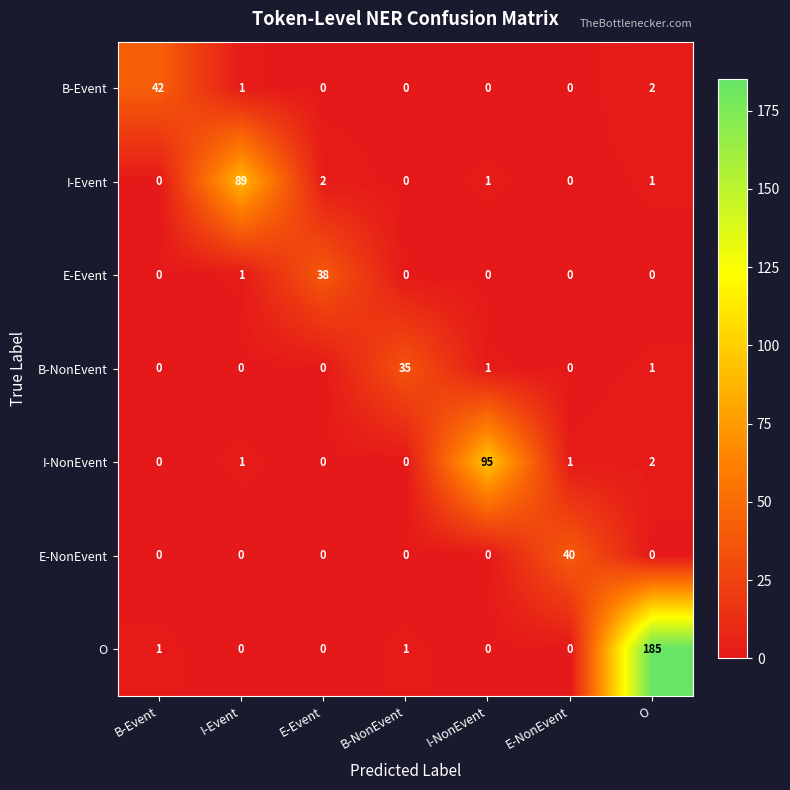

What is the total value across all series at I-NonEvent?

97